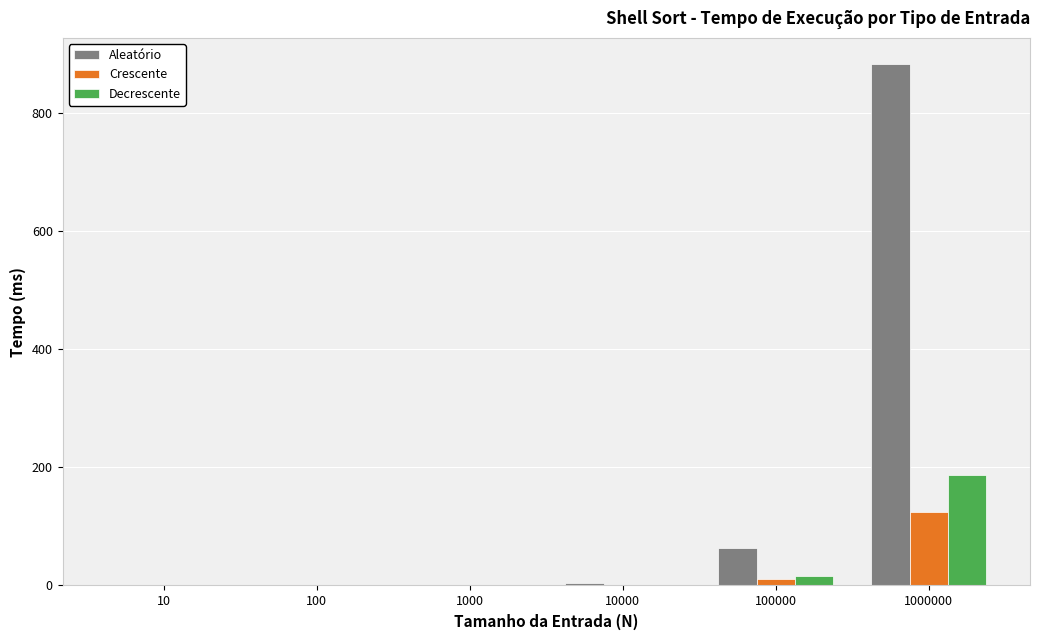

Is it true that Crescente equals 78.5 at 1000000?

False